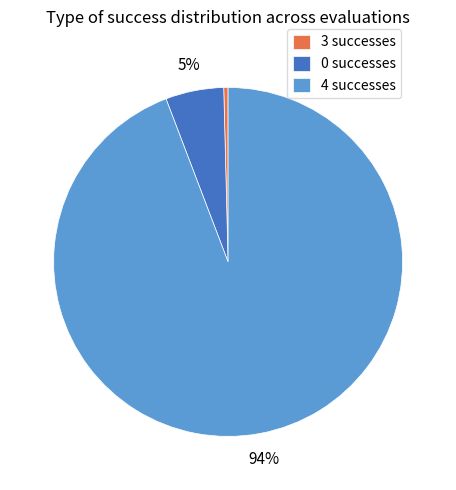

Which has a higher value, 0 successes or 4 successes?

4 successes